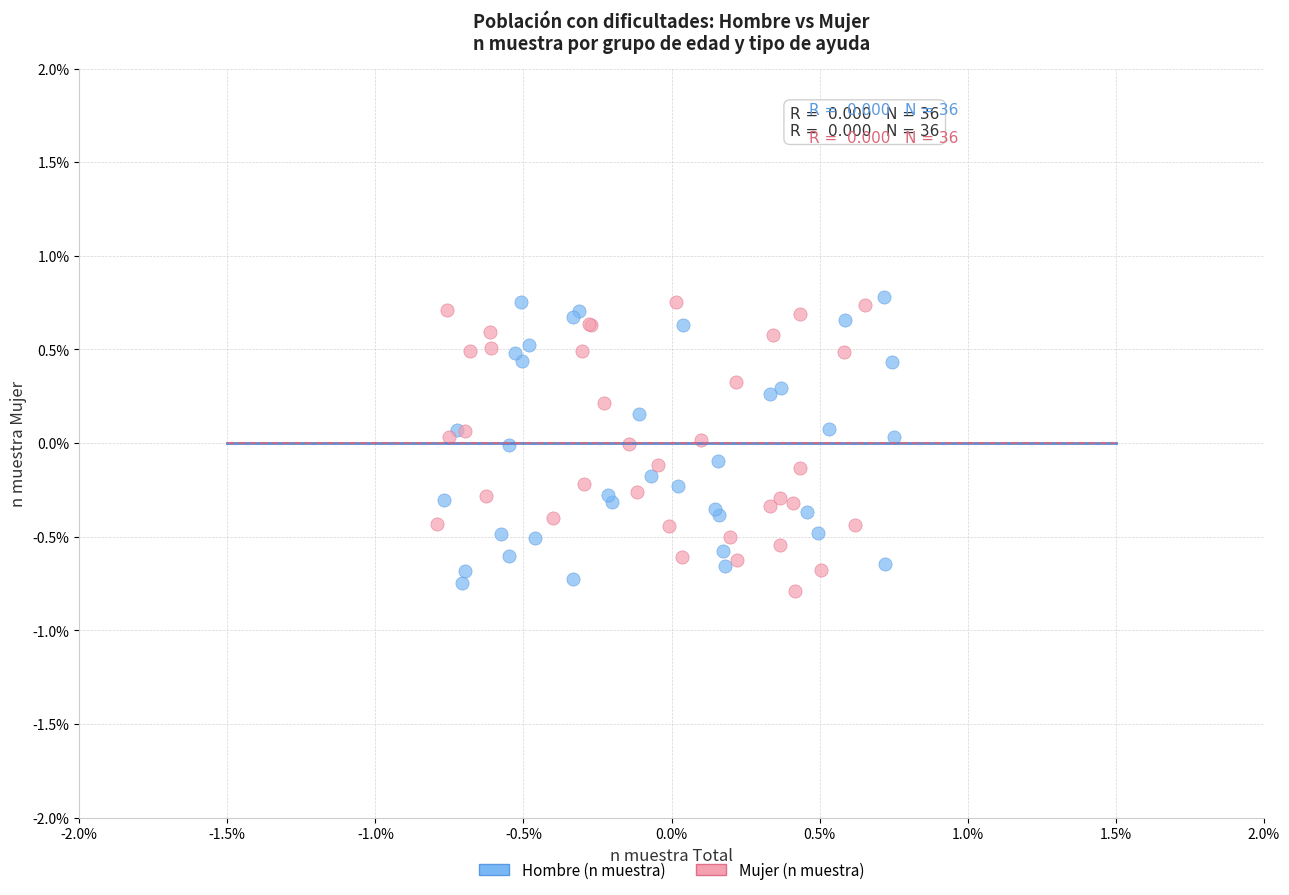

What are all the series names shown in the legend?

Hombre (n muestra), Mujer (n muestra)